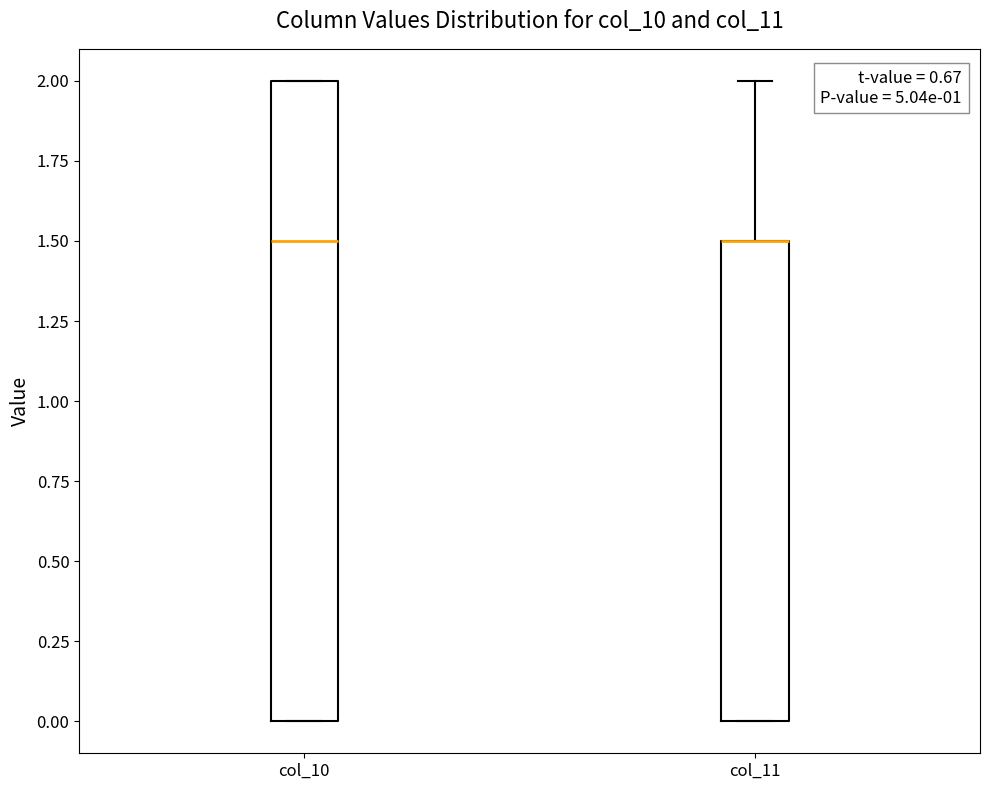

Where is the upper edge of the box for col_11 on the y-axis? The values are not printed on the chart, so give them approximately, as read against the axis.

1.5